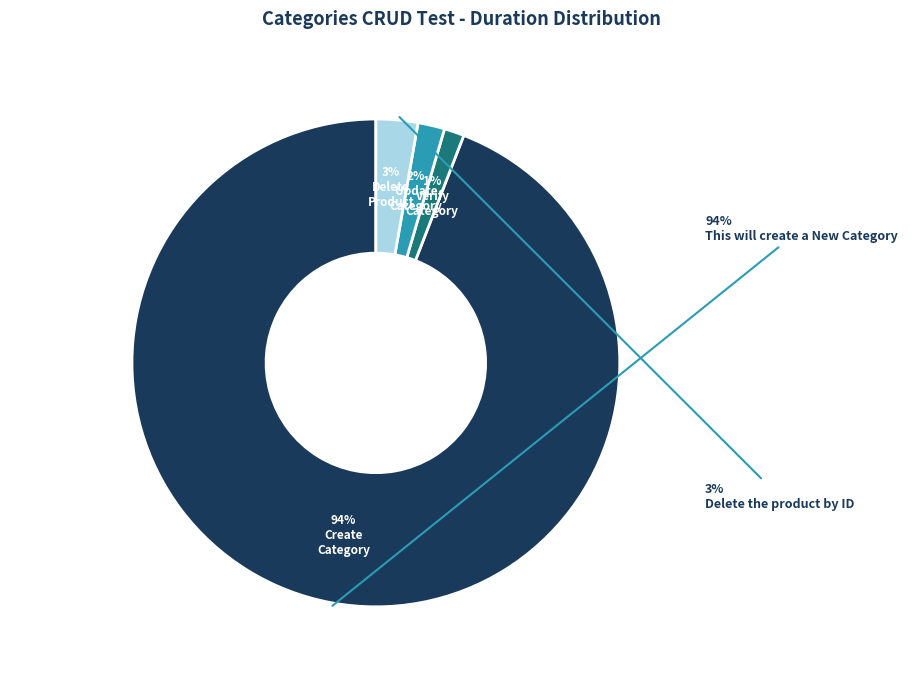

How many slices are in this pie chart?

4